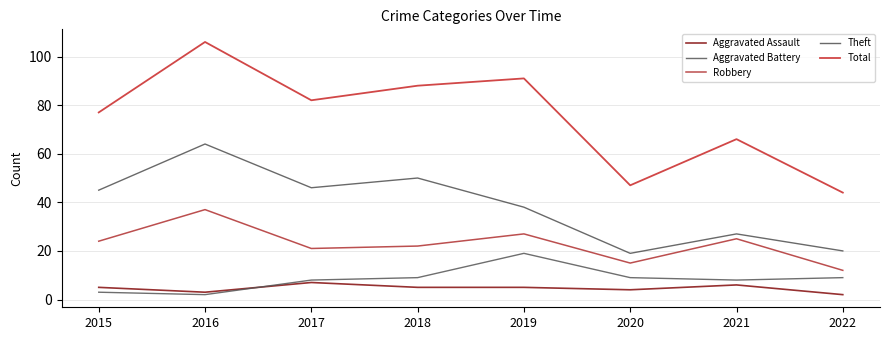

True or false: Total and Aggravated Assault intersect in this chart.

False